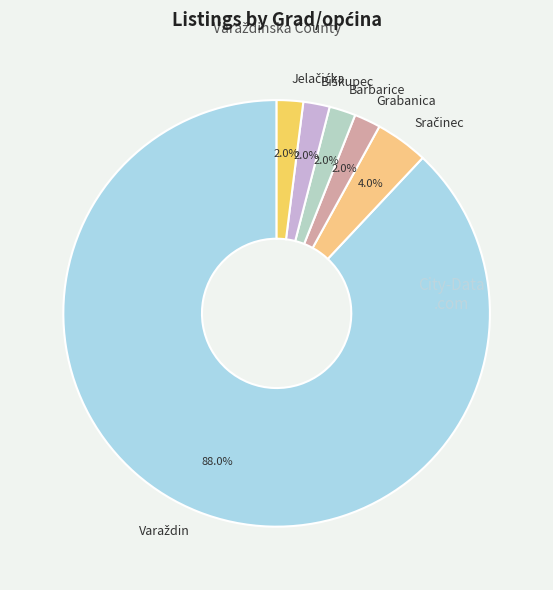

How much of the chart is everything except Grabanica?

98.0%